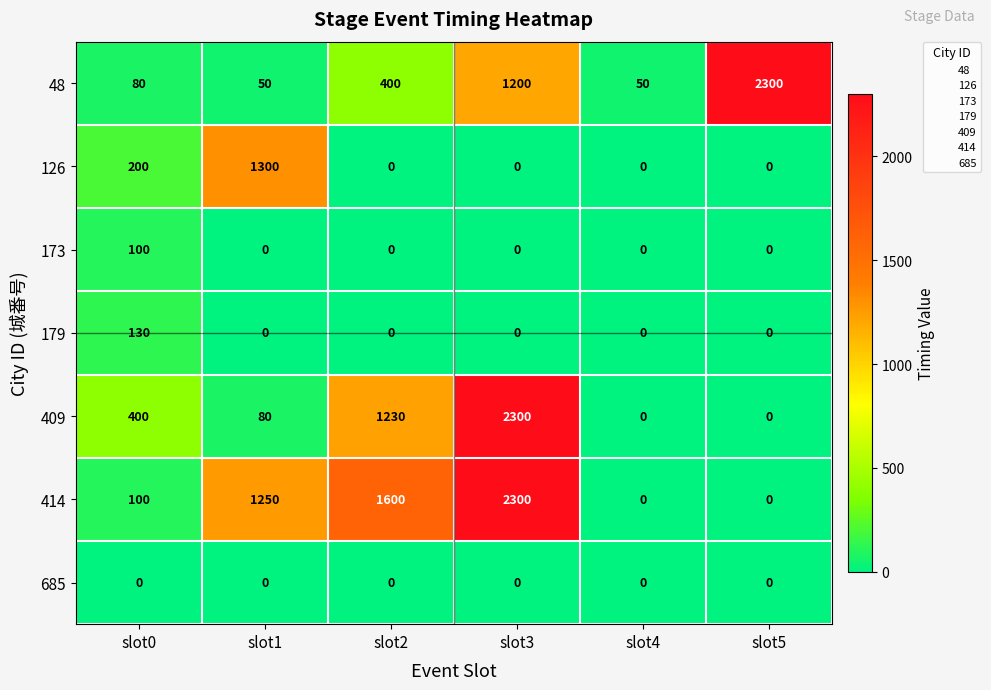

The 126 series shows 1300 at slot1. True or false?

True